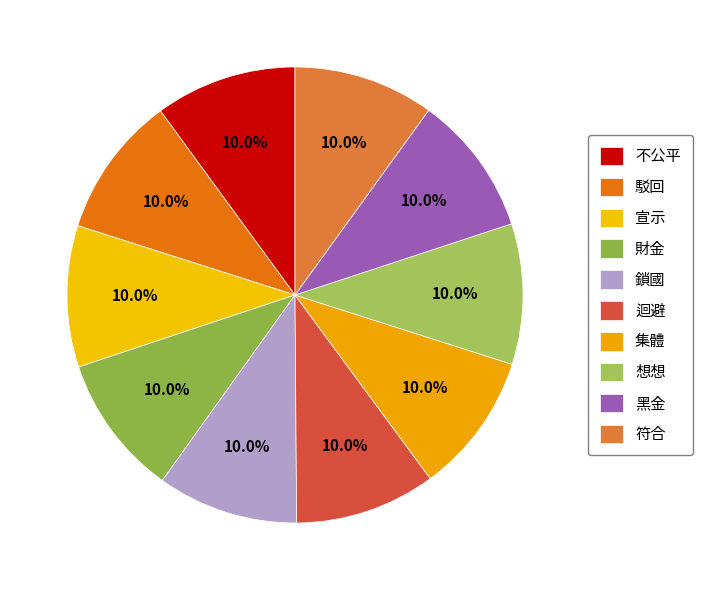

To the nearest percent, what is the combined percentage of 想想 and 宣示?

20%